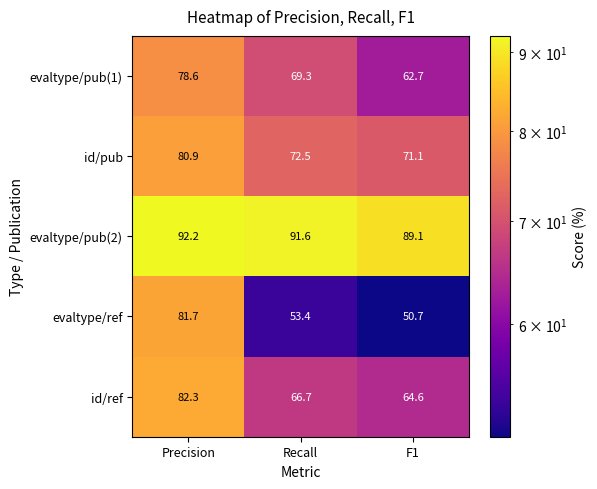

Rank the series at Recall from lowest to highest value.

evaltype/ref, id/ref, evaltype/pub(1), id/pub, evaltype/pub(2)